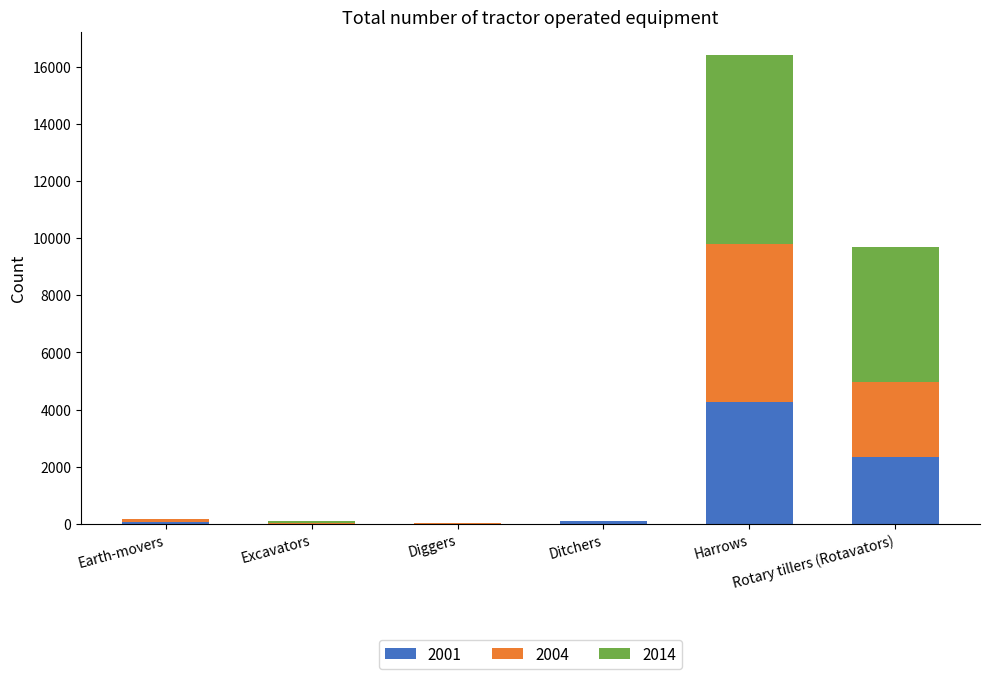

What is the sum of all 2001 values?

6820.8